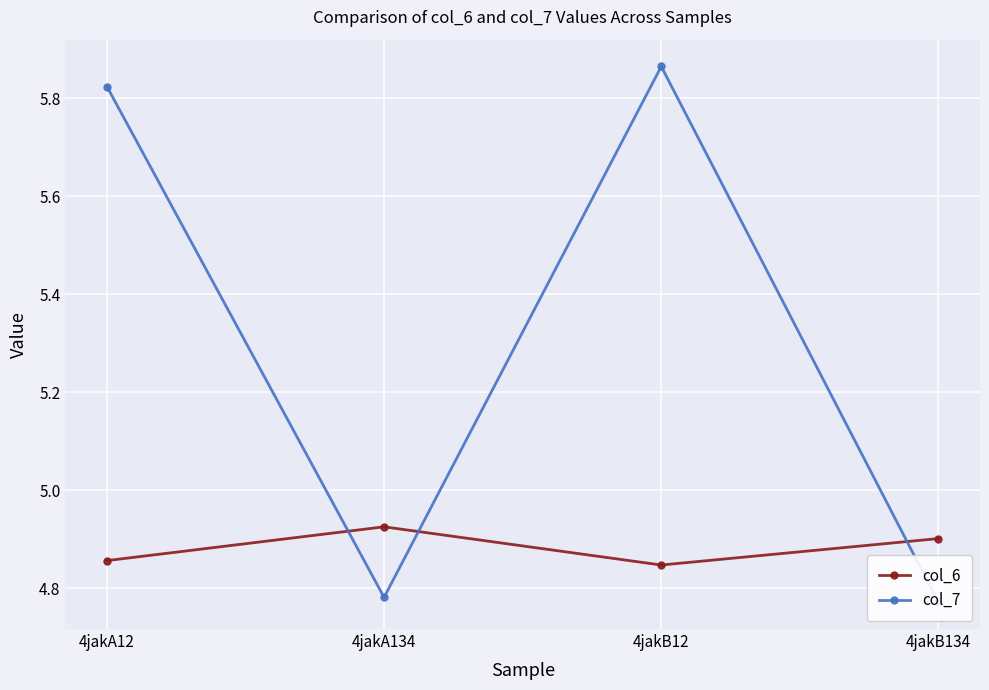

How many lines are shown in the chart?

2